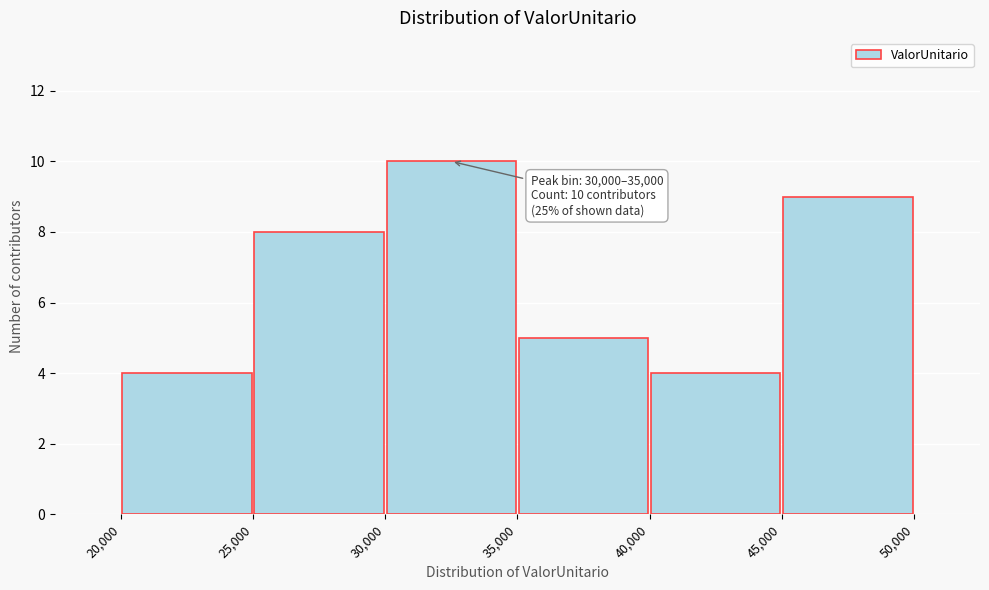

Over which range of the x-axis is the bar tallest?

30,000 to 35,000